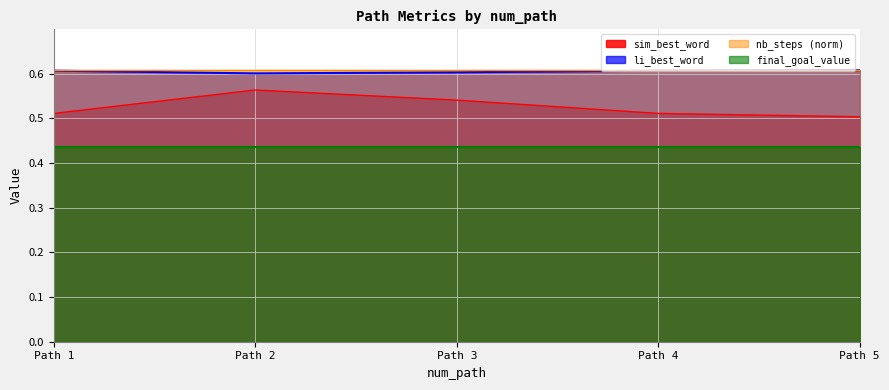

The value of final_goal_value at Path 2 is 0.2. True or false?

False